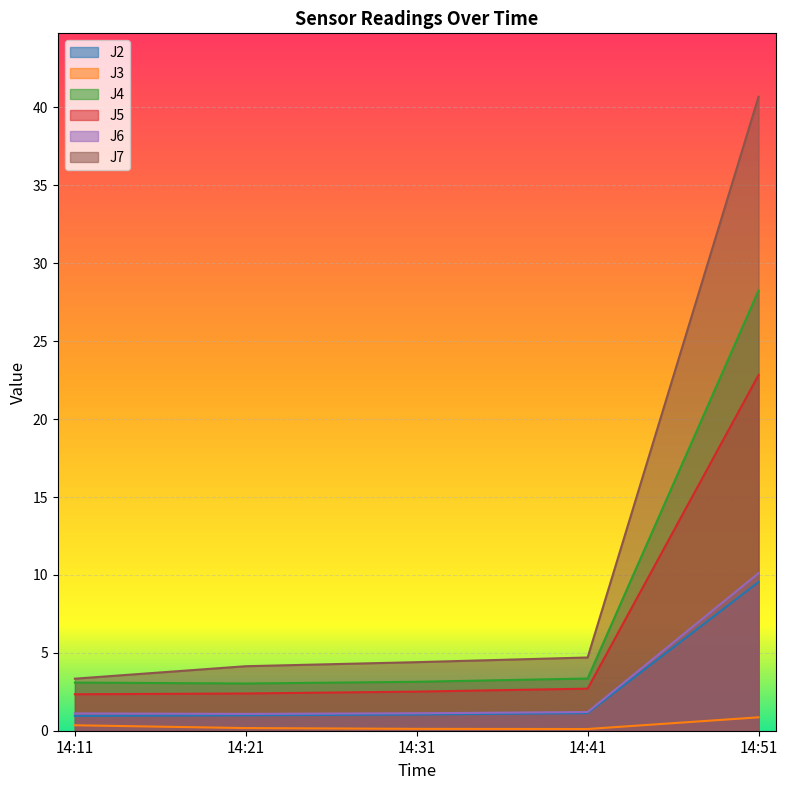

What is the sum of all J3 values?

1.6